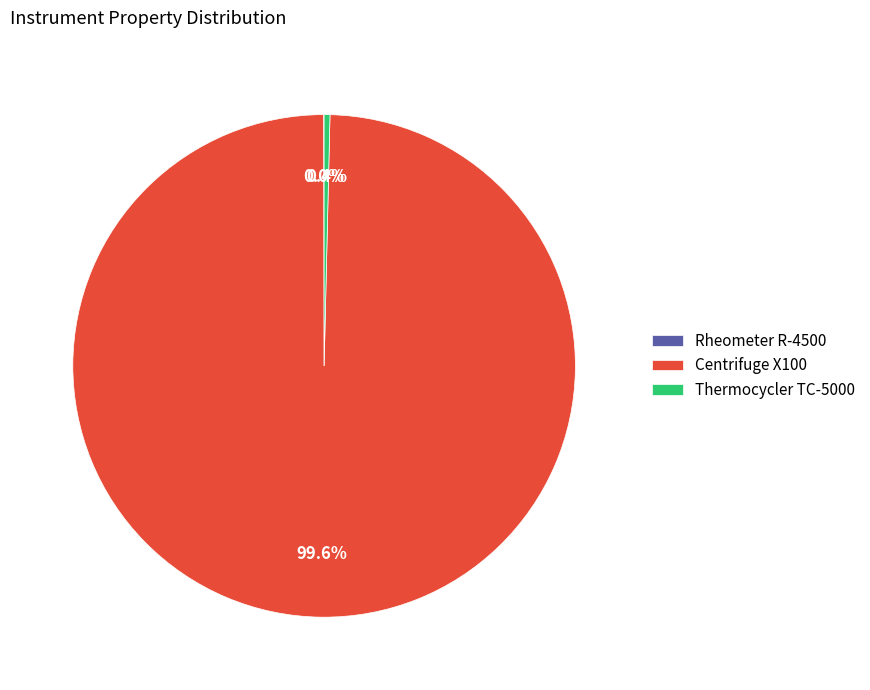

Which slice represents more than half of the pie?

Centrifuge X100